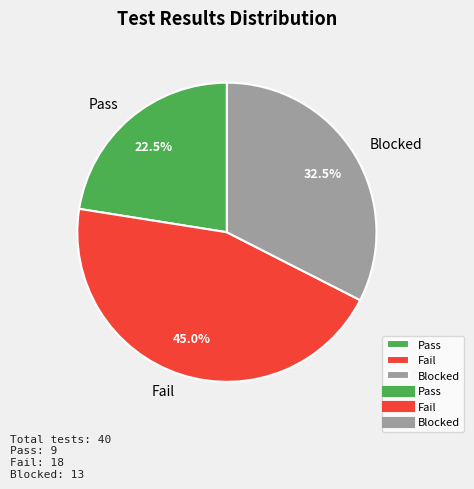

Is Blocked the majority of the pie?

No